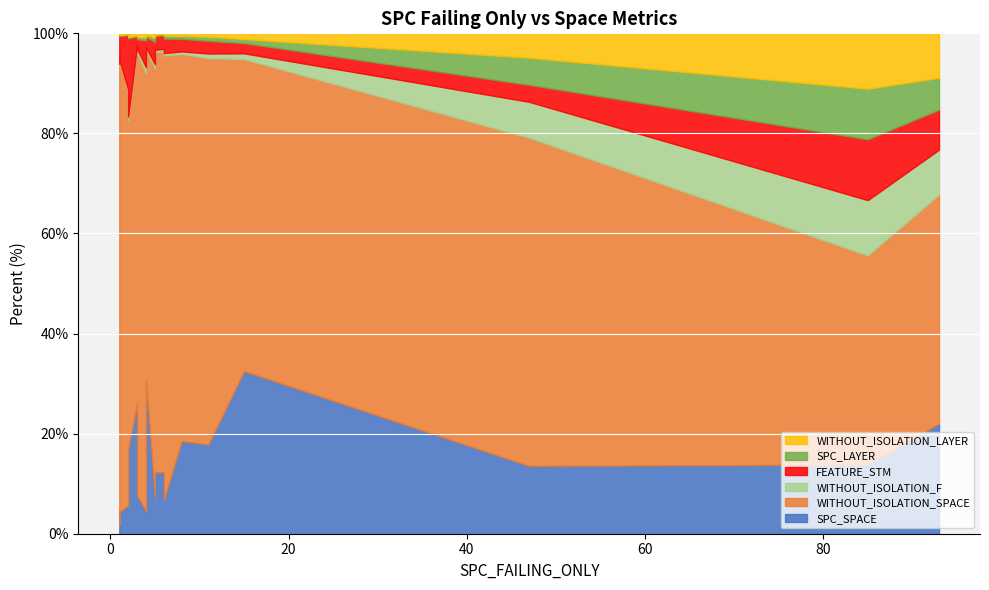

How many categories are shown in the chart?

20